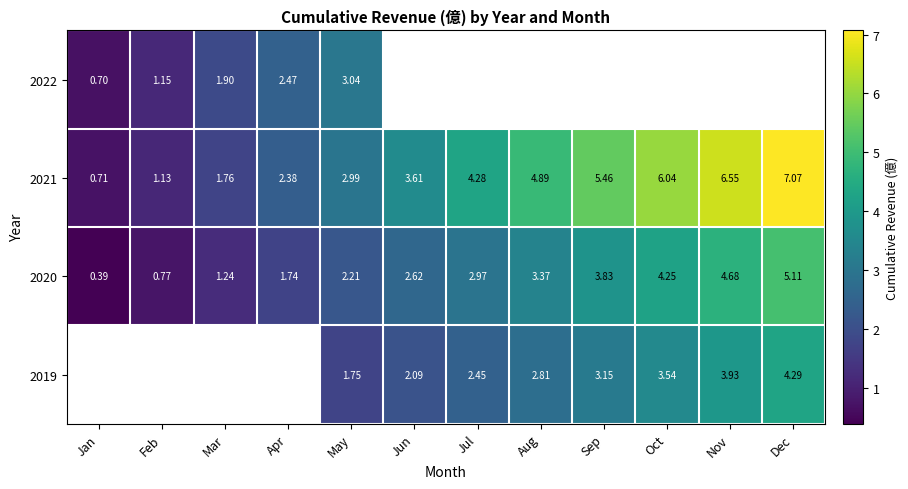

Is it true that 2019 equals 4.5 at Sep?

False